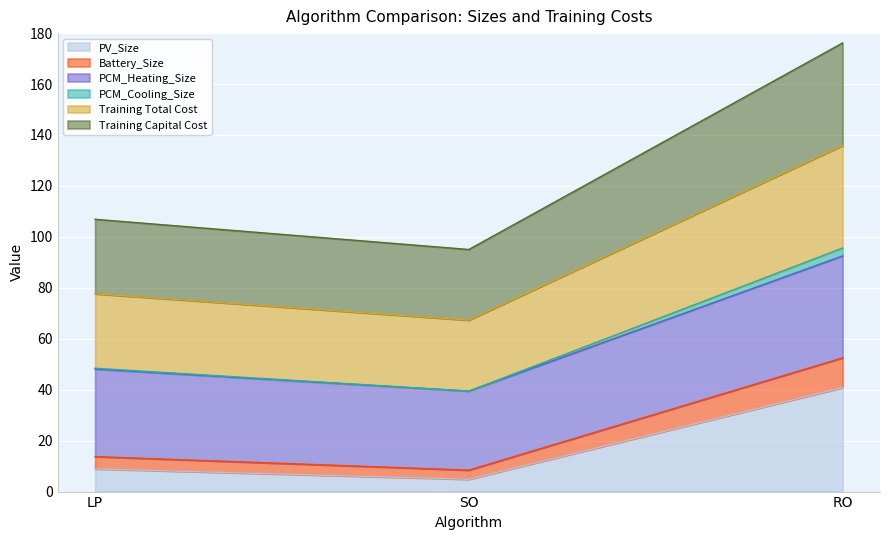

At which category is the sum across all series the highest?

RO